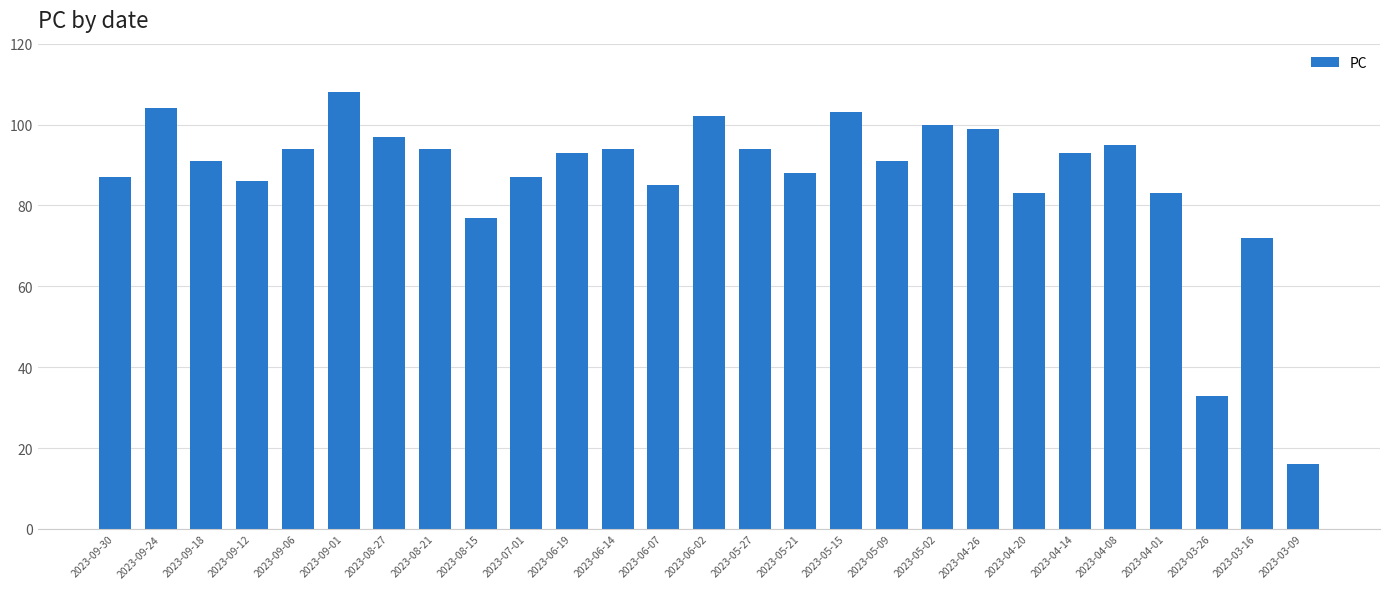

What is the maximum value shown in the chart?

108